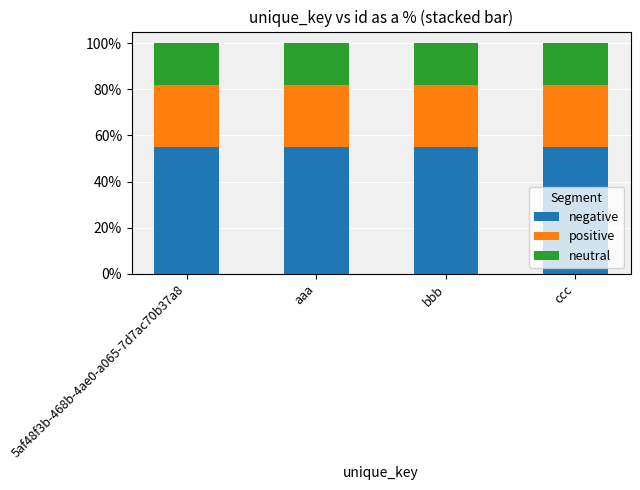

The negative series shows 55.0 at ccc. True or false?

True